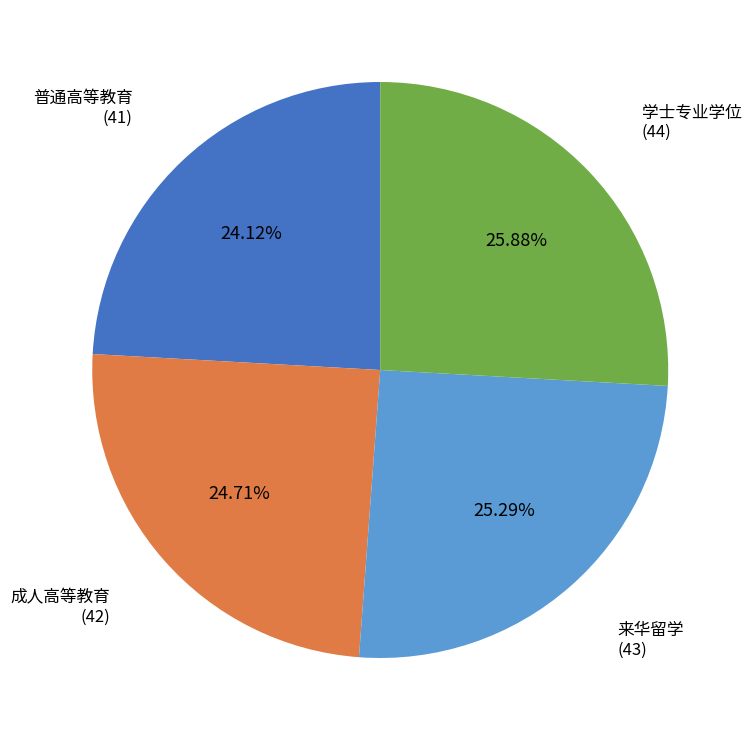

To the nearest percent, what is the difference between the largest and smallest slice percentages?

2%